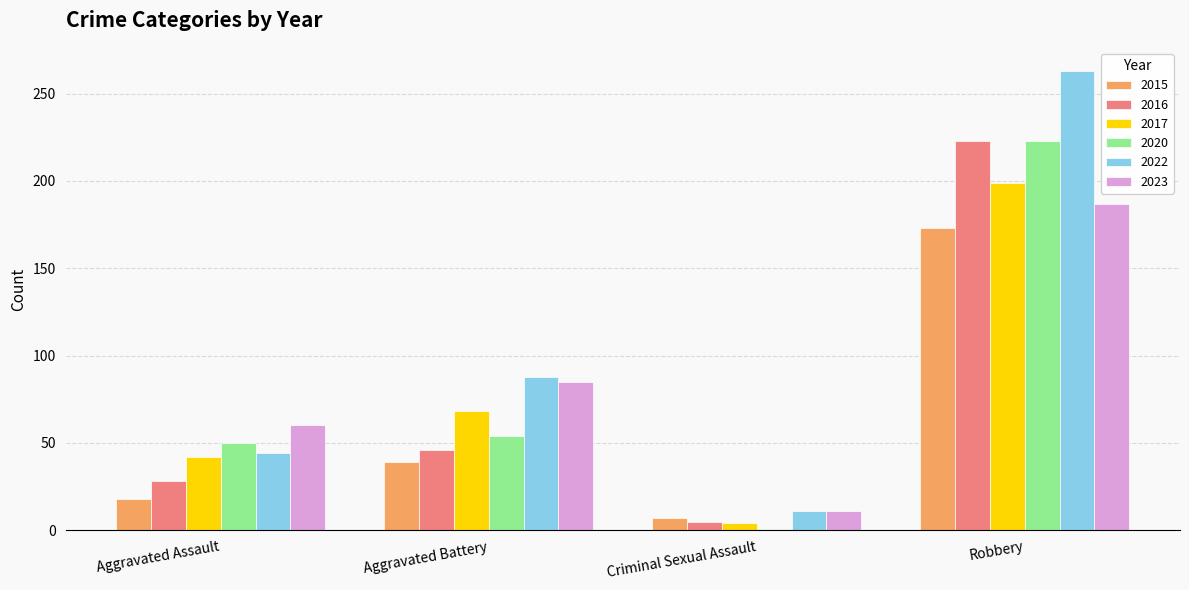

How many data points does each series have?

4